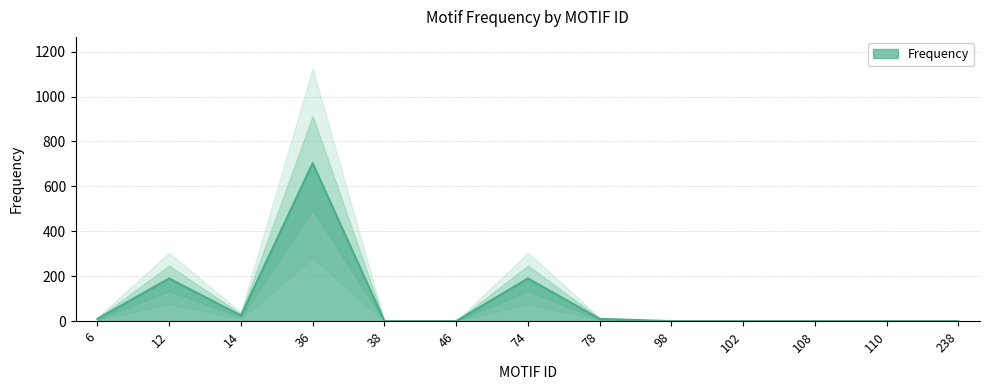

What is the maximum value shown in the chart?

703